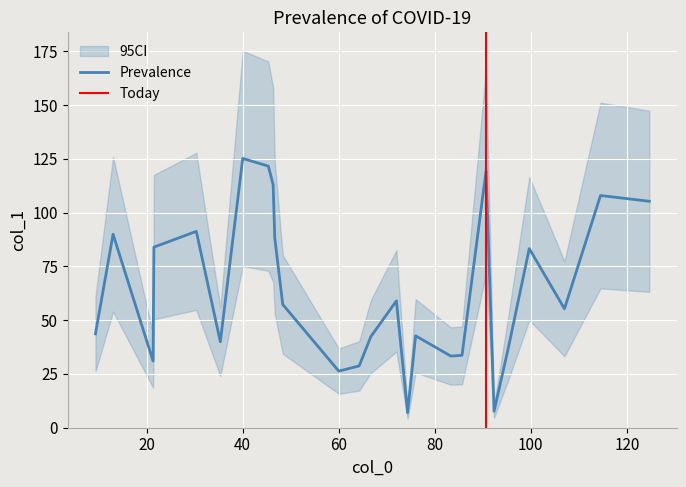

What is the label of the 23rd point from the left?

99.66666666666667